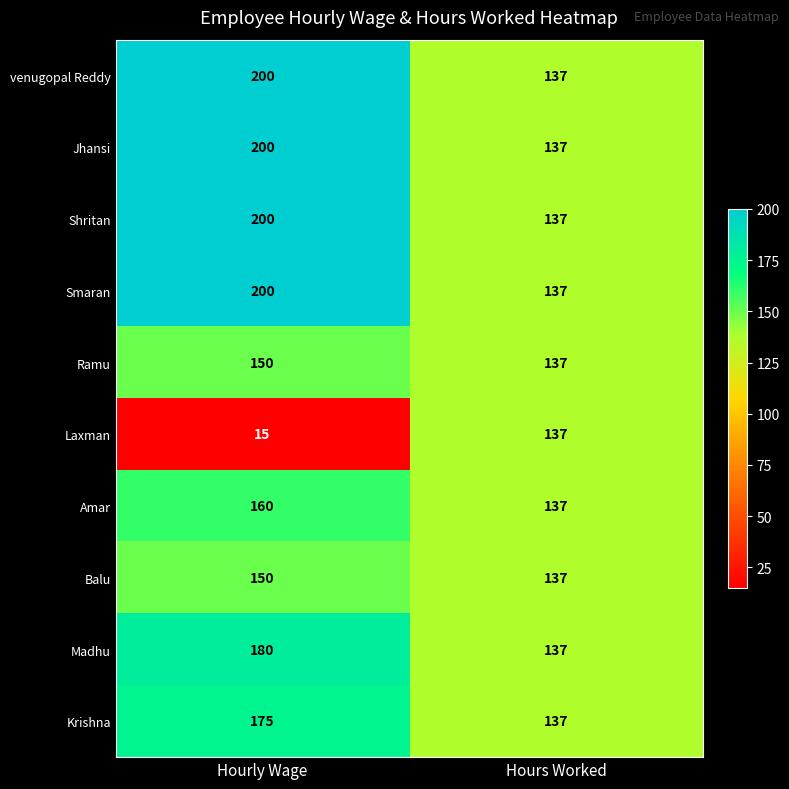

What is the greatest value displayed?

200